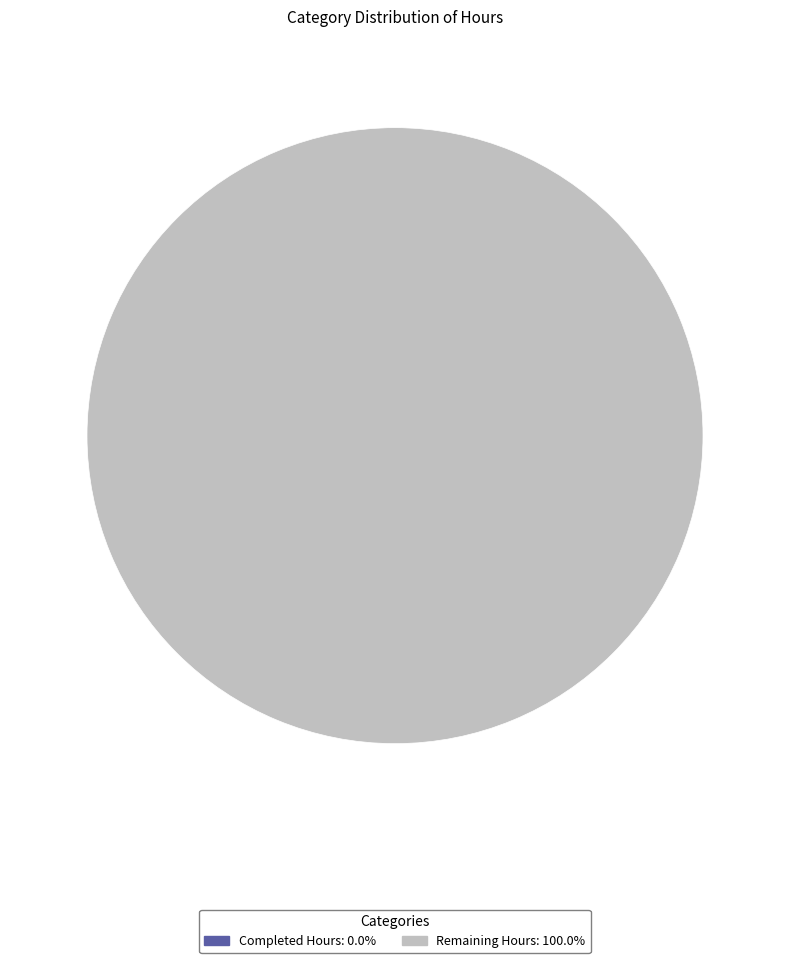

Count the number of slices in the pie.

2